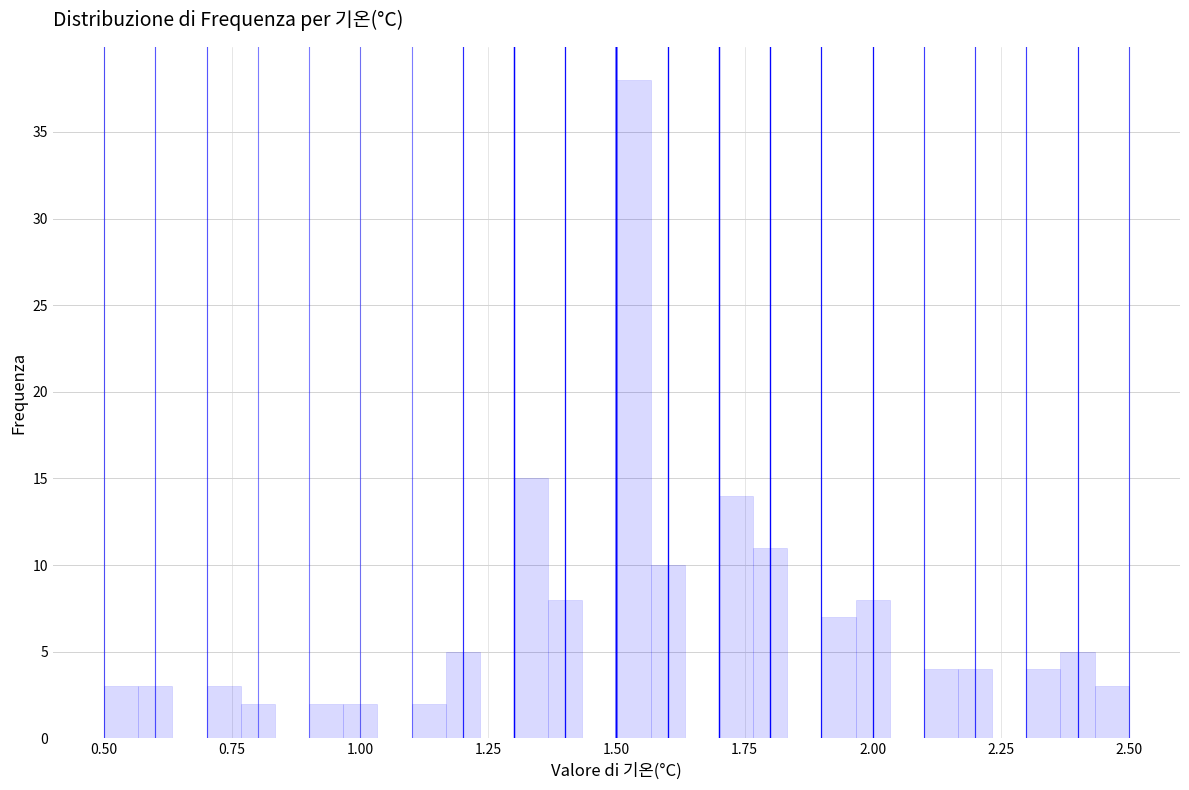

Around what value on the x-axis is the tallest bar? Give the approximate position of its centre, as read against the axis.

1.55